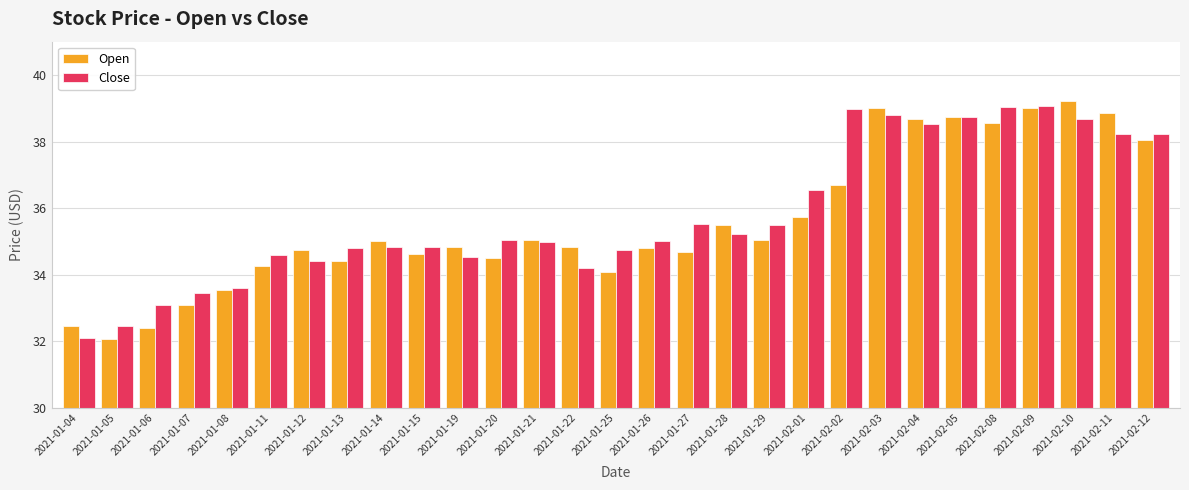

True or false: Open has a value of 38.7 at 2021-02-04.

True